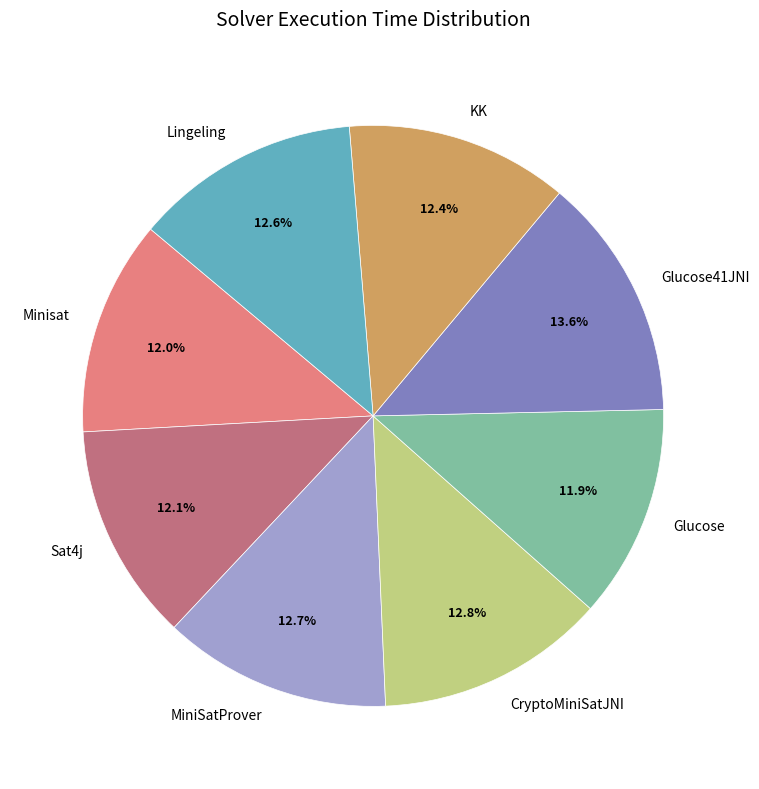

Count the number of slices in the pie.

8